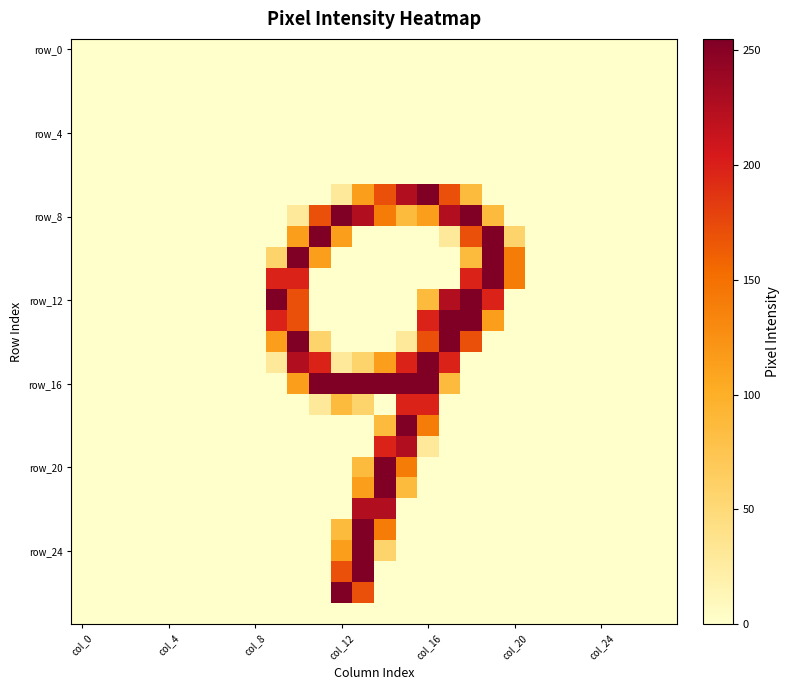

At which category is the sum across all series the highest?

13